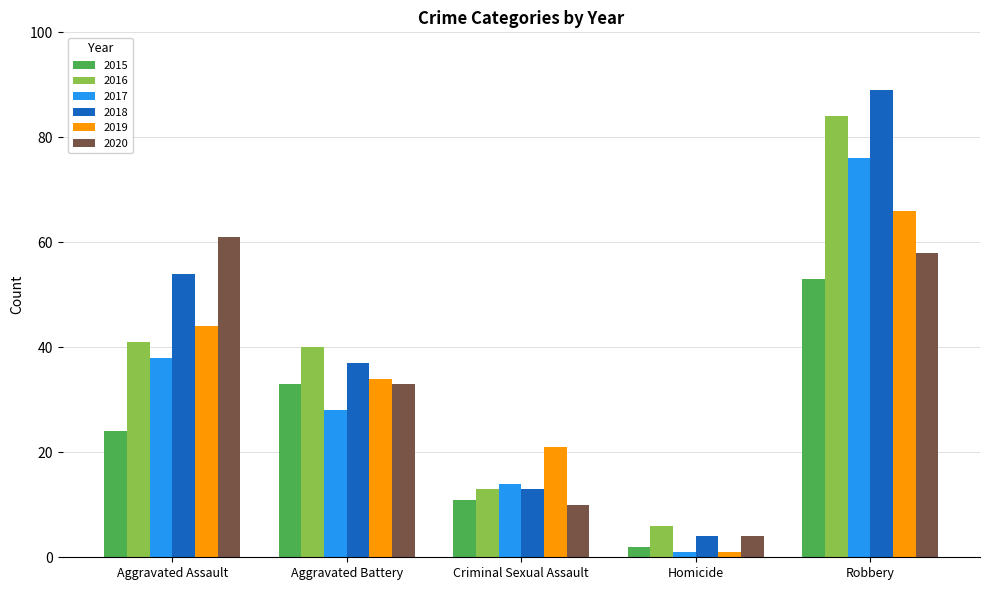

Reading right to left, transcribe all the data shown in this chart.

2015: Robbery=53	Homicide=2	Criminal Sexual Assault=11	Aggravated Battery=33	Aggravated Assault=24
2016: Robbery=84	Homicide=6	Criminal Sexual Assault=13	Aggravated Battery=40	Aggravated Assault=41
2017: Robbery=76	Homicide=1	Criminal Sexual Assault=14	Aggravated Battery=28	Aggravated Assault=38
2018: Robbery=89	Homicide=4	Criminal Sexual Assault=13	Aggravated Battery=37	Aggravated Assault=54
2019: Robbery=66	Homicide=1	Criminal Sexual Assault=21	Aggravated Battery=34	Aggravated Assault=44
2020: Robbery=58	Homicide=4	Criminal Sexual Assault=10	Aggravated Battery=33	Aggravated Assault=61